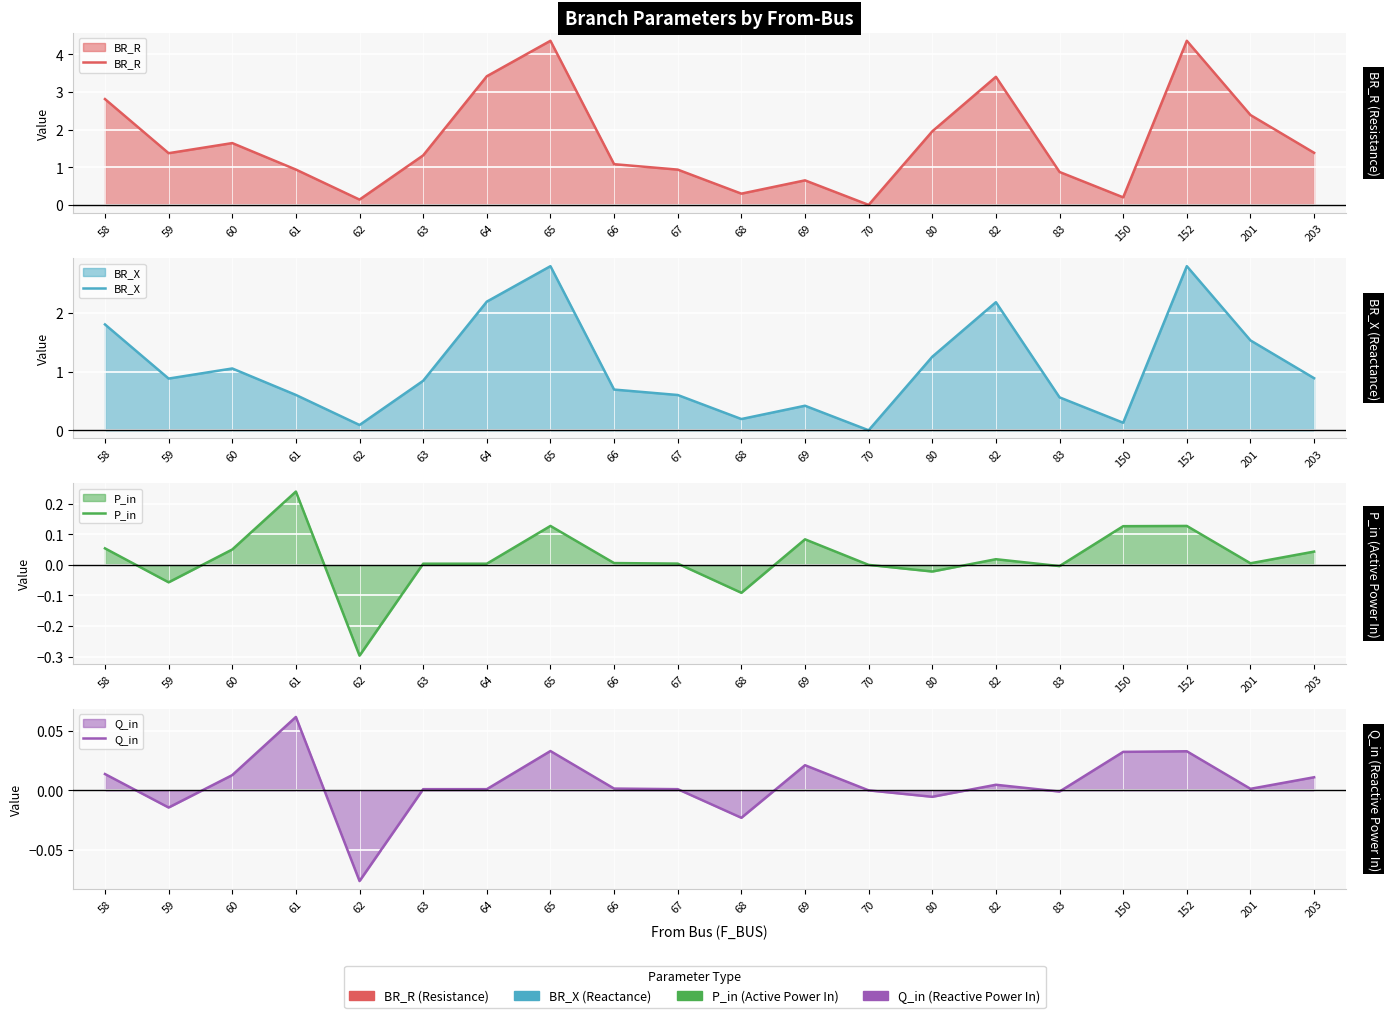

What is the sum of all BR_R values?

33.6